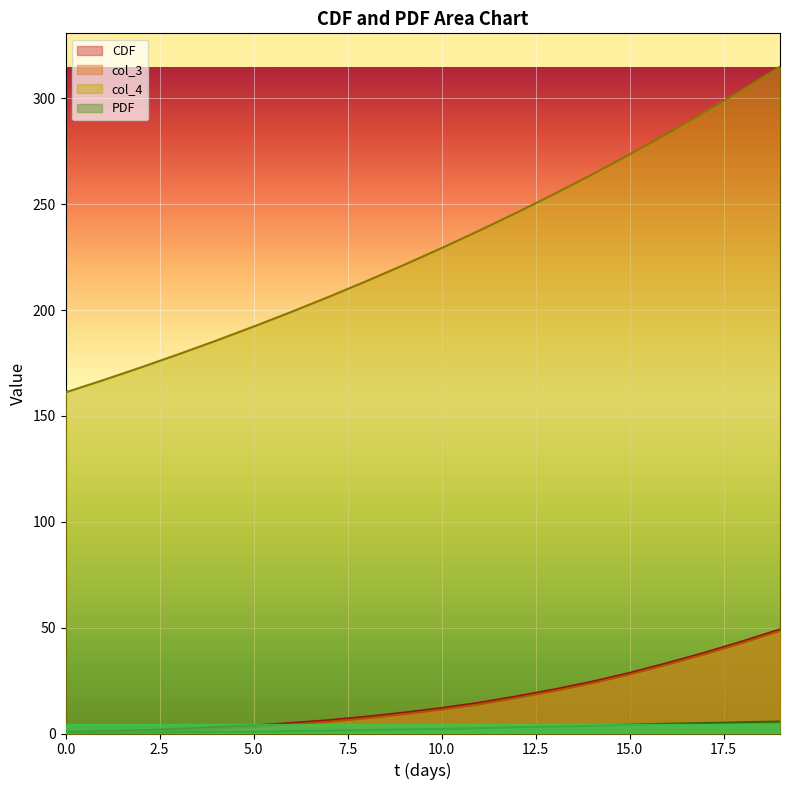

What are all the series names shown in the legend?

CDF, col_3, col_4, PDF